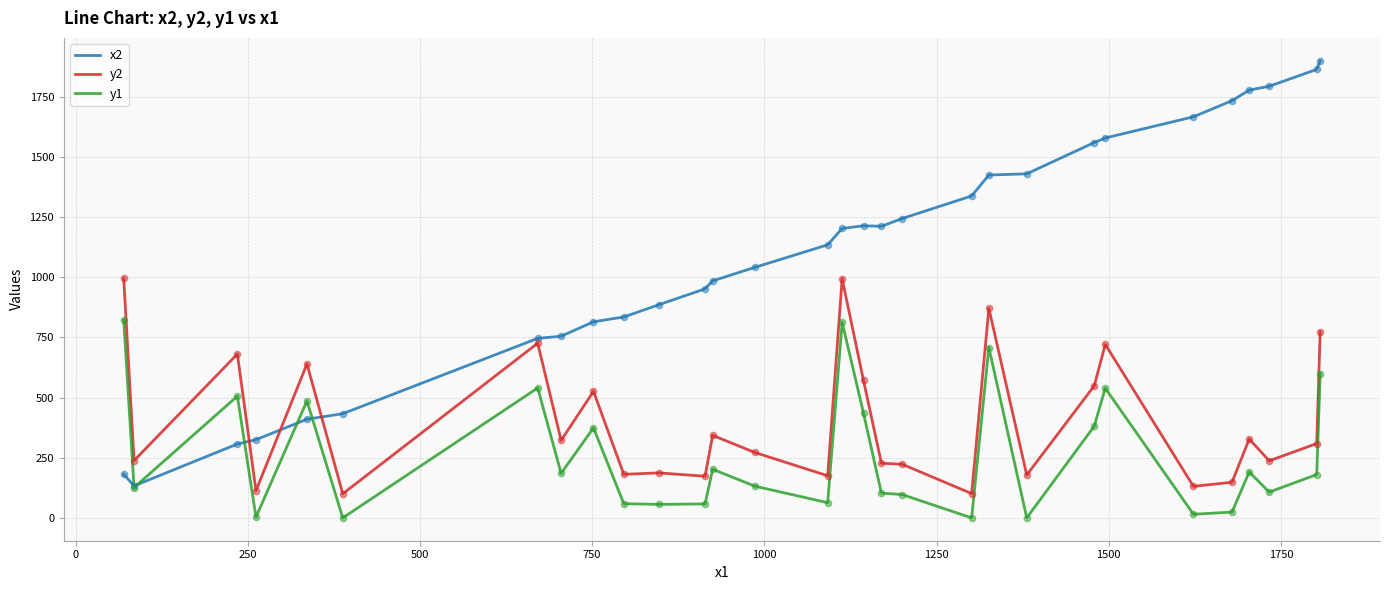

True or false: y1 and y2 cross at least once.

False